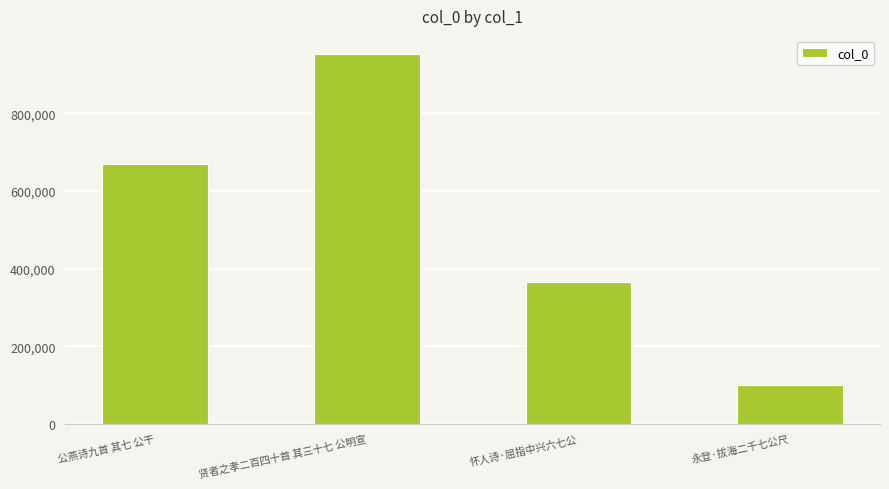

Rank the categories by value from highest to lowest.

贤者之孝二百四十首 其三十七 公明宣, 公燕诗九首 其七 公干, 怀人诗·屈指中兴六七公, 永登·拔海二千七公尺